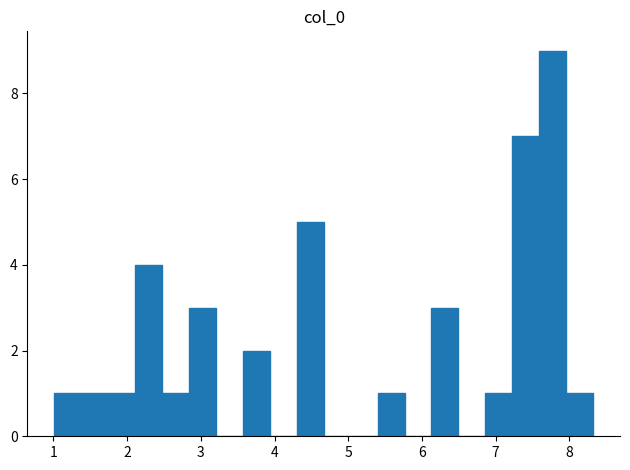

Around what value on the x-axis is the tallest bar? Give the approximate position of its centre, as read against the axis.

7.8